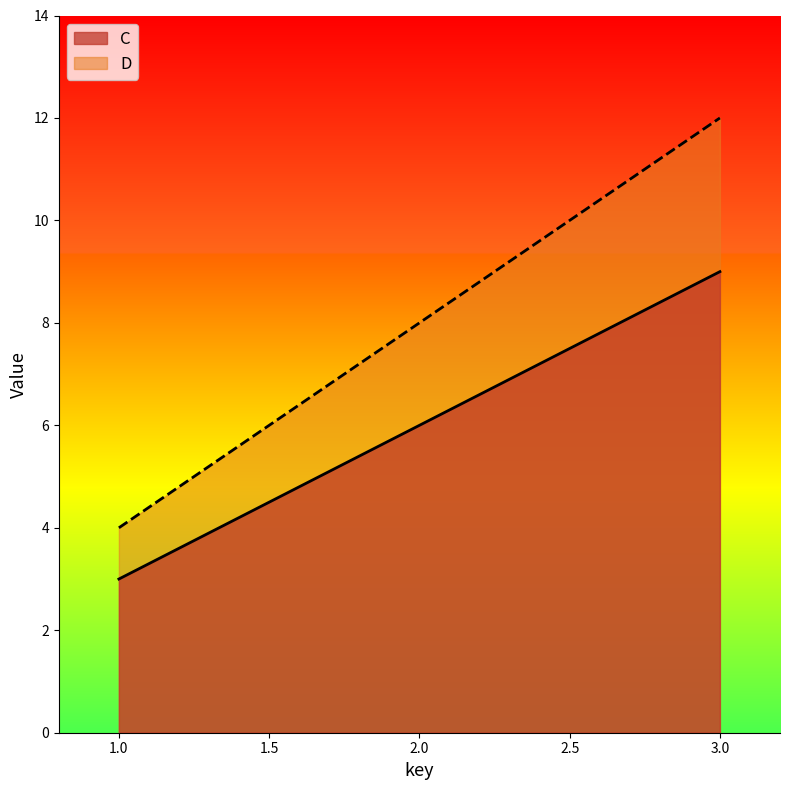

What is the minimum value shown in the chart?

3